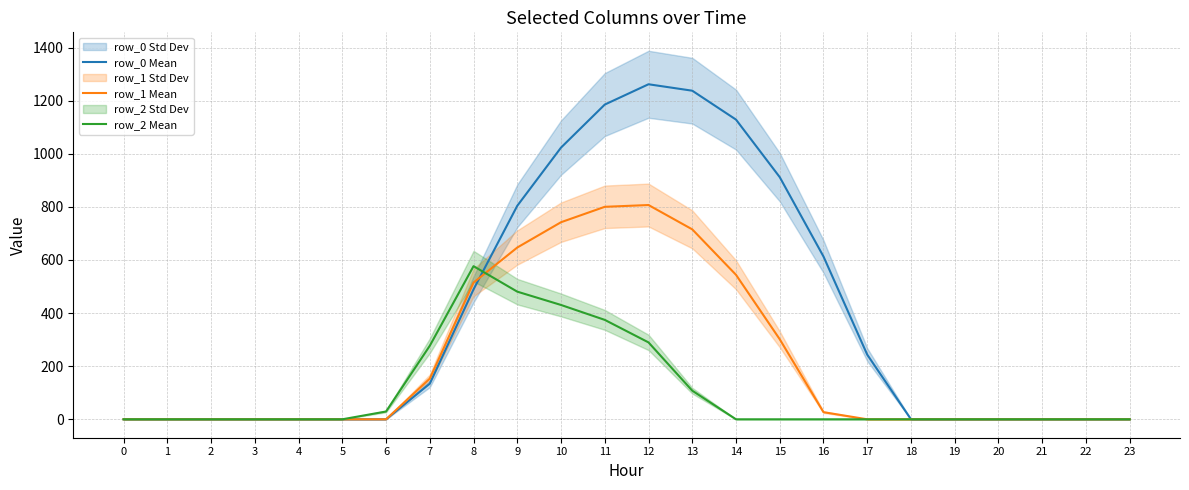

The row_2 Mean series shows 188.1 at 8. True or false?

False